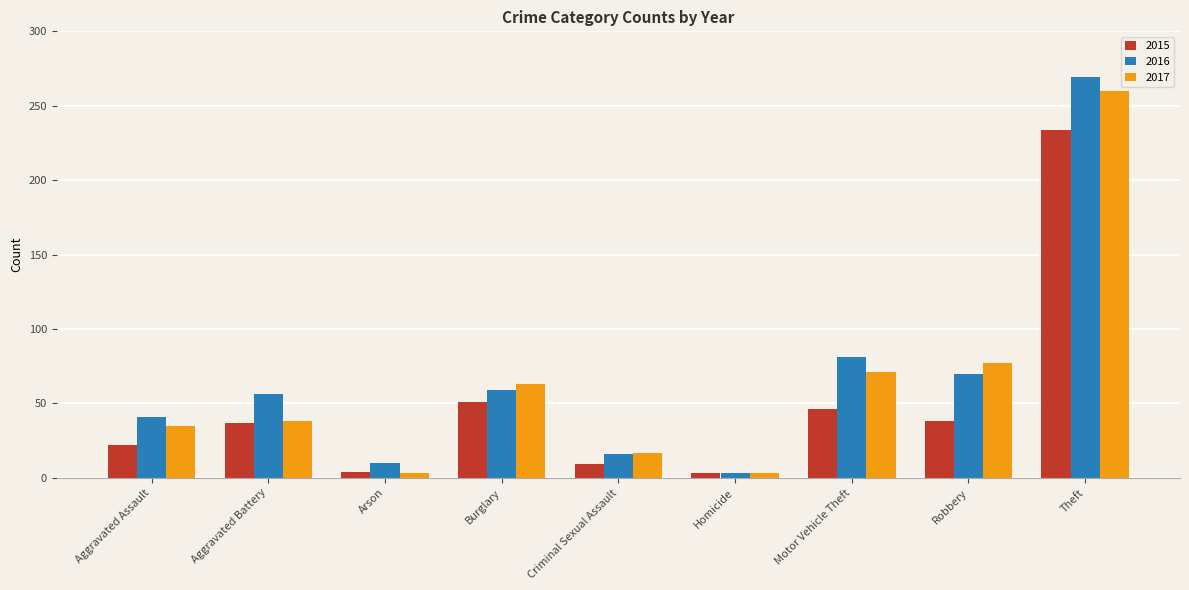

What is the minimum value for 2015?

3